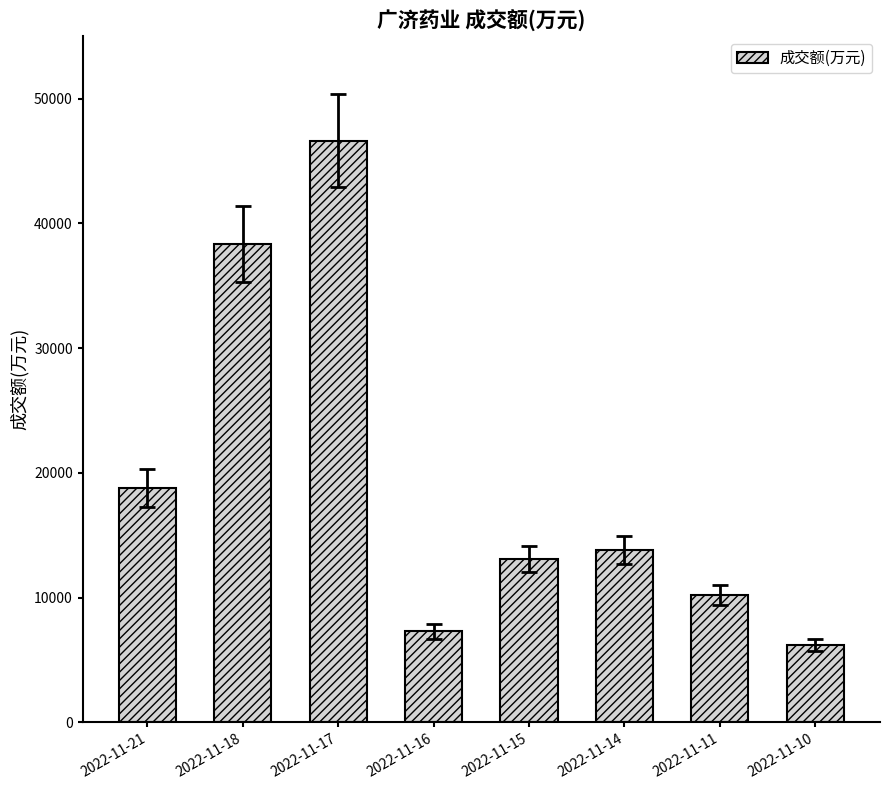

At which label does the data first exceed 13830?

2022-11-21